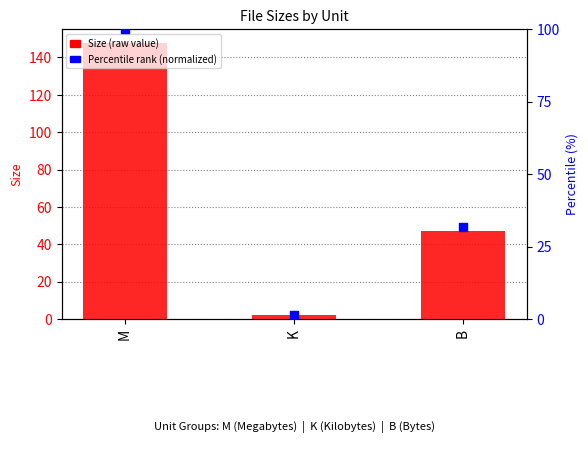

At how many categories does at least one series exceed 131?

1